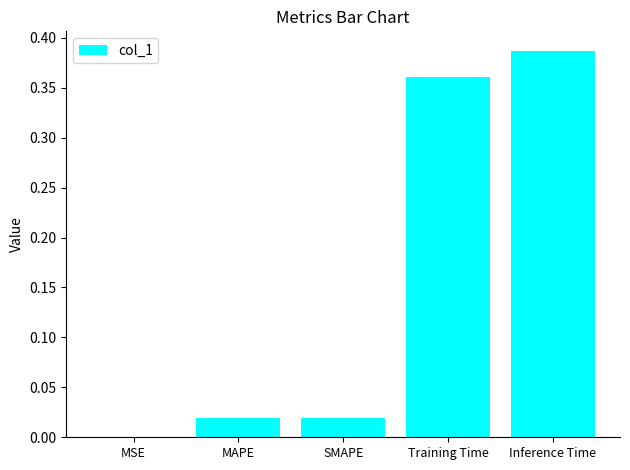

True or false: the data shows 0.5 at Training Time.

False